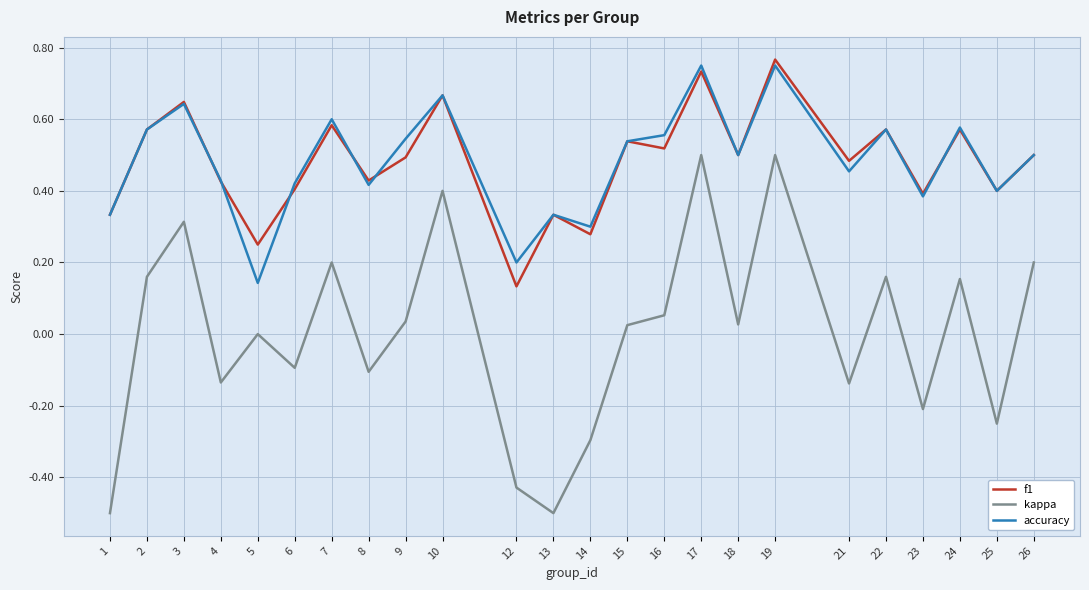

Between 14 and 23, which series saw the biggest shift?

f1